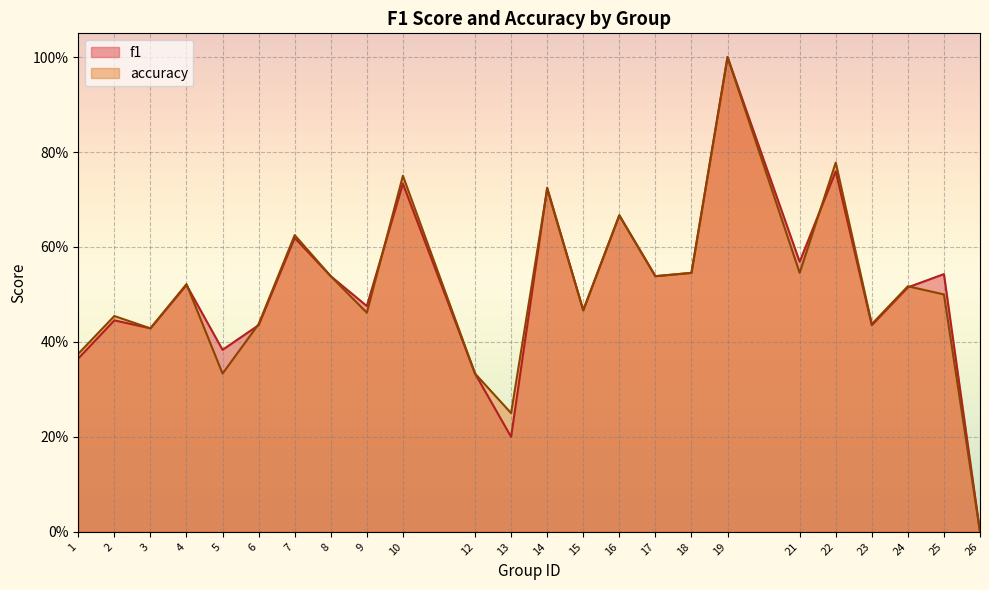

Count the number of categories in the chart.

24